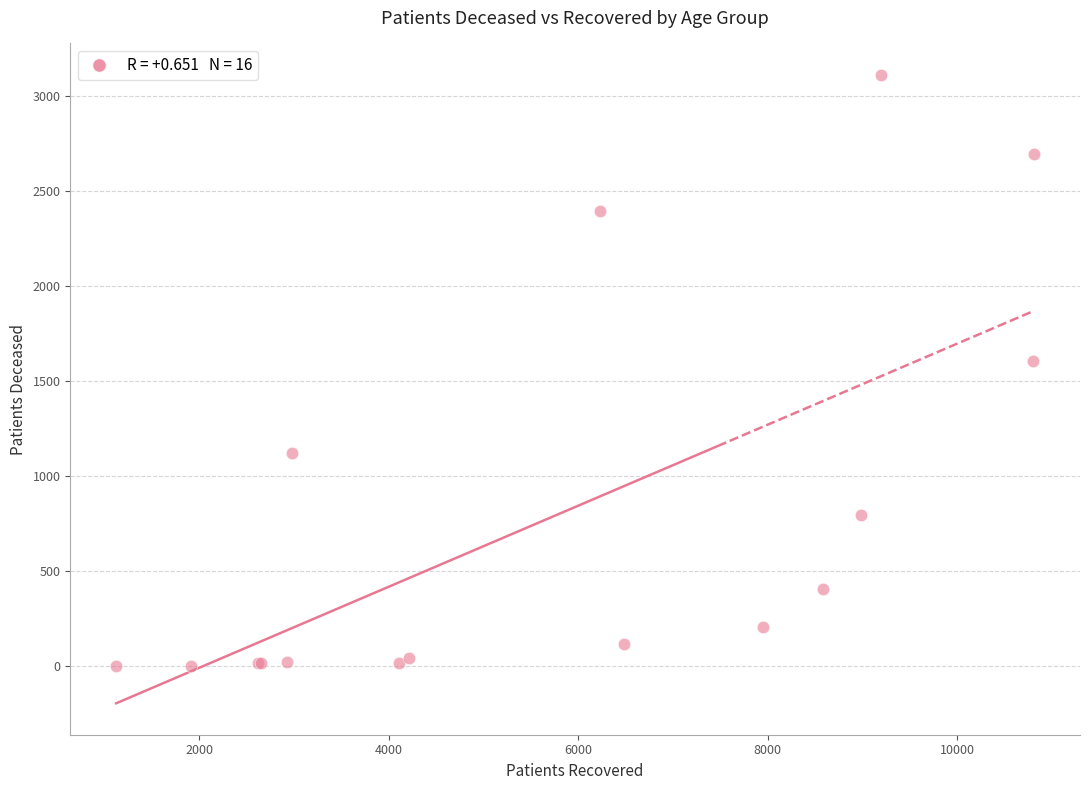

What Y value in the scatter plot is closest to 1556?

1605